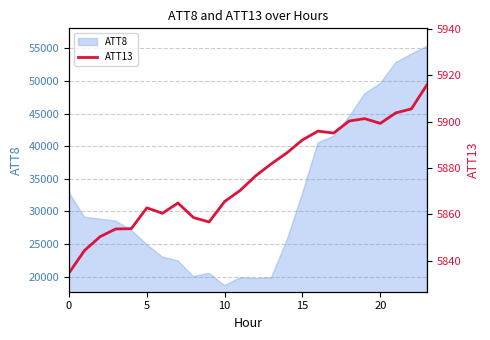

True or false: there are more than 2 points higher than both neighbors.

True